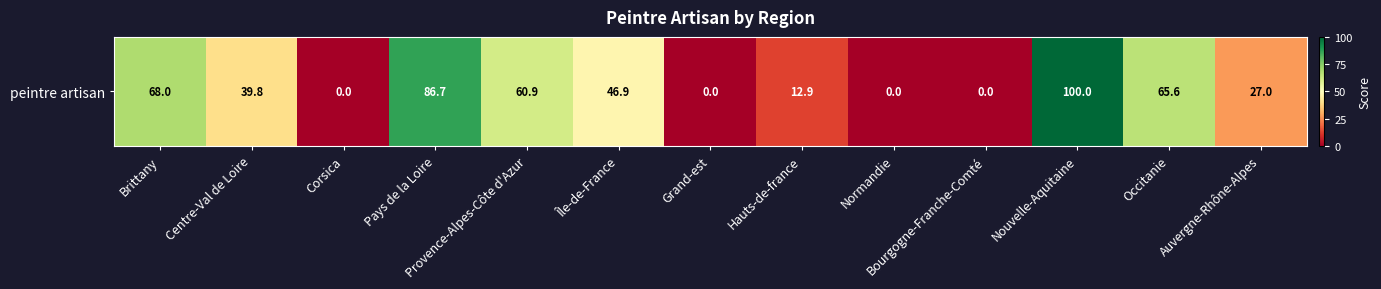

What is the average value?

39.1